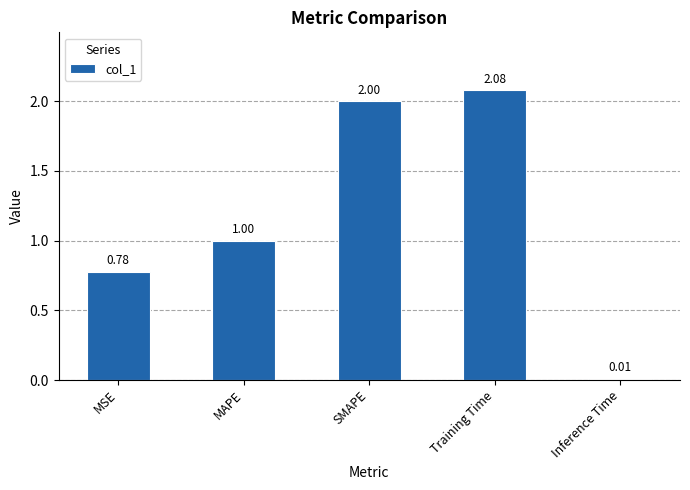

At which label is the value closest to 1?

MAPE